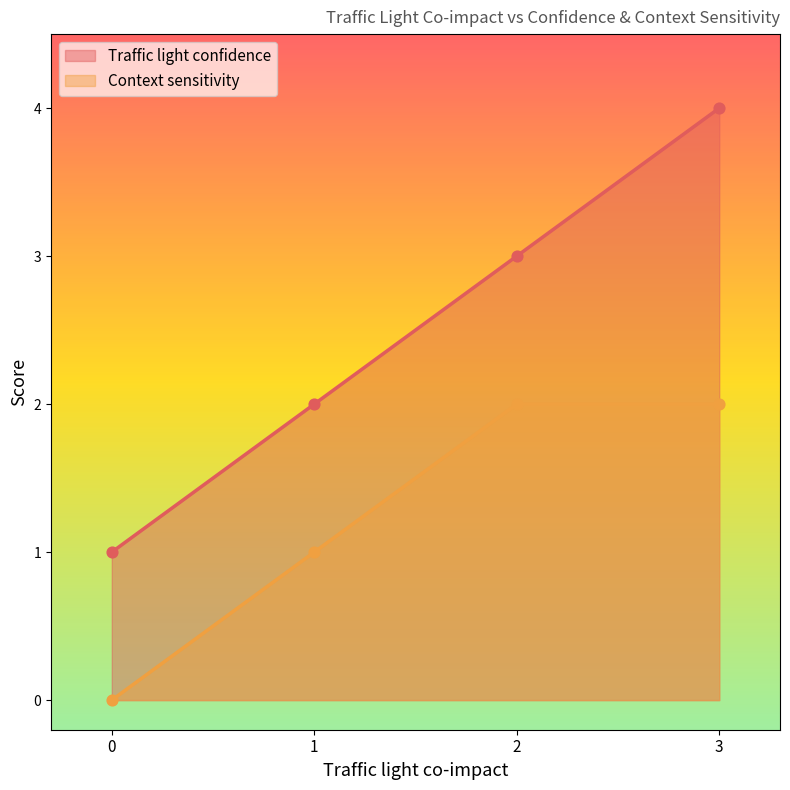

What are all the series names shown in the legend?

Traffic light confidence, Context sensitivity